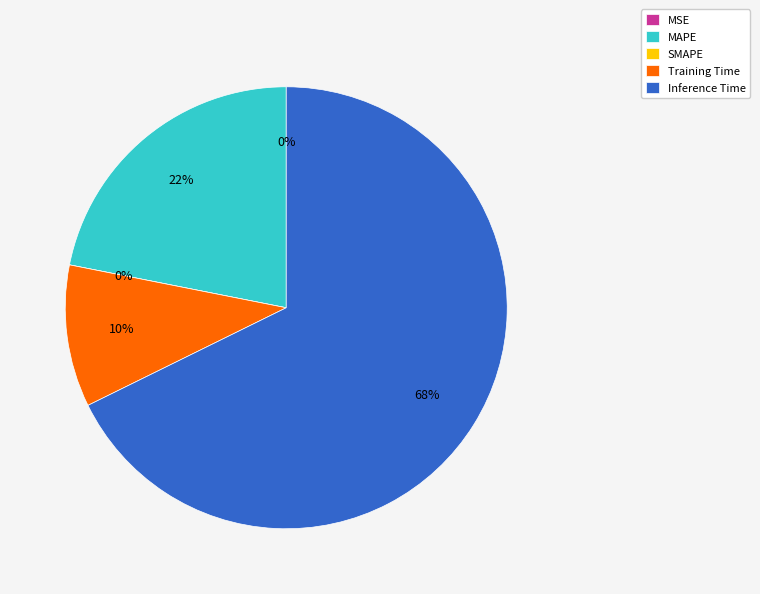

What is the change in value from MSE to Training Time?

+0.1